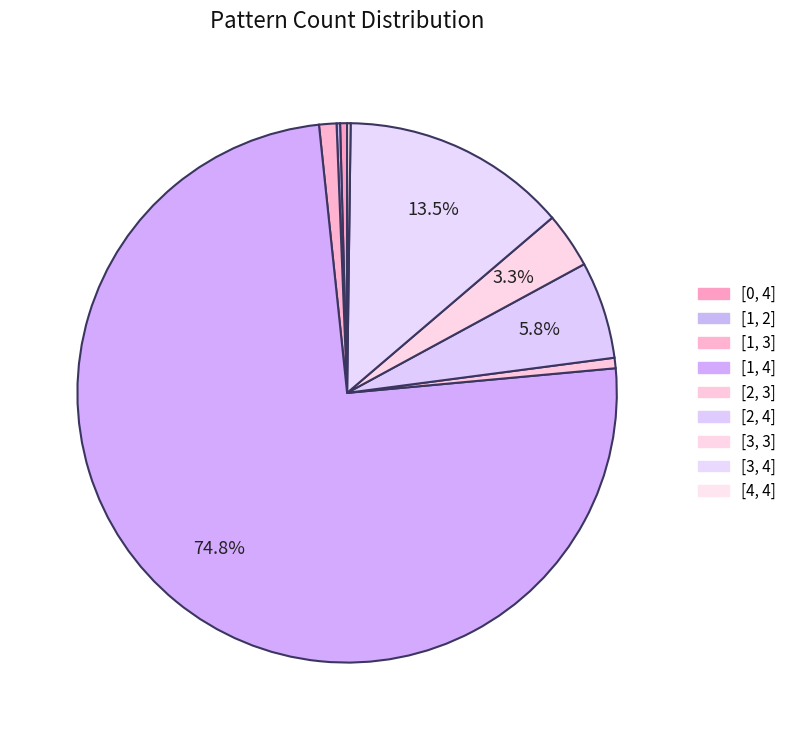

To the nearest percent, what is the difference between the largest and smallest slice percentages?

75%